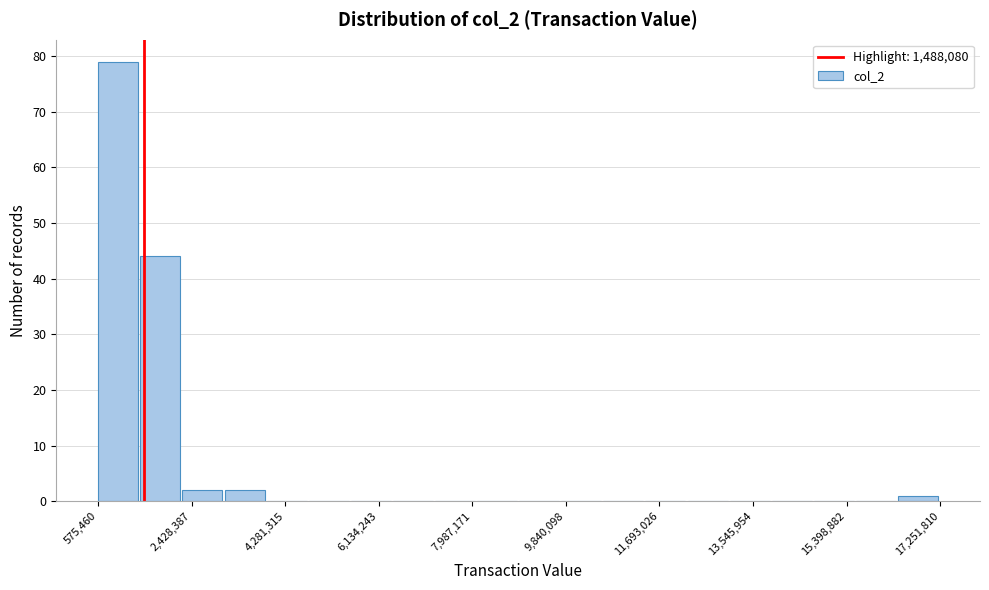

What is the height of the bar covering 3000000 to 4000000 on the x-axis? Neither the bar edges nor the heights are printed on the chart, so give them approximately, as read against the axes.

2